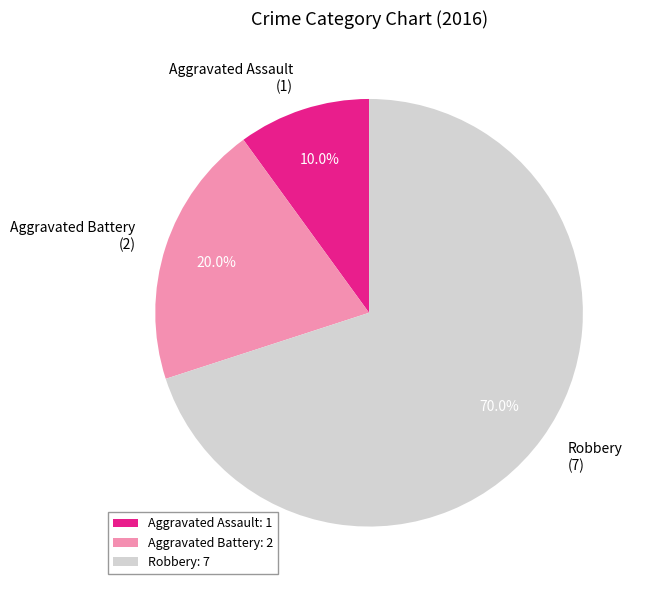

What is the ratio of the value at Aggravated Assault to the value at Robbery?

0.1